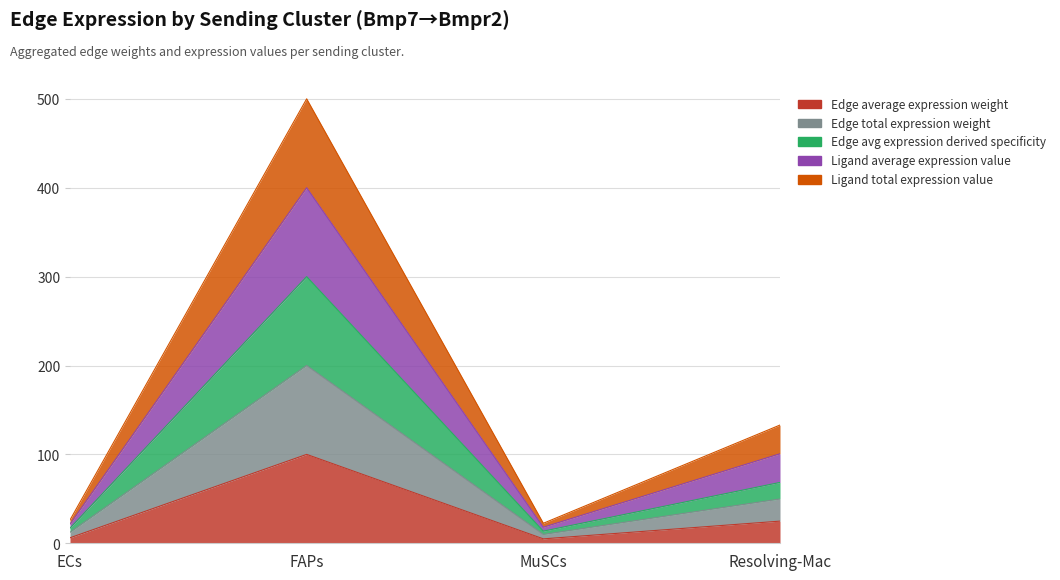

How many values in the Edge total expression weight series exceed 24?

2